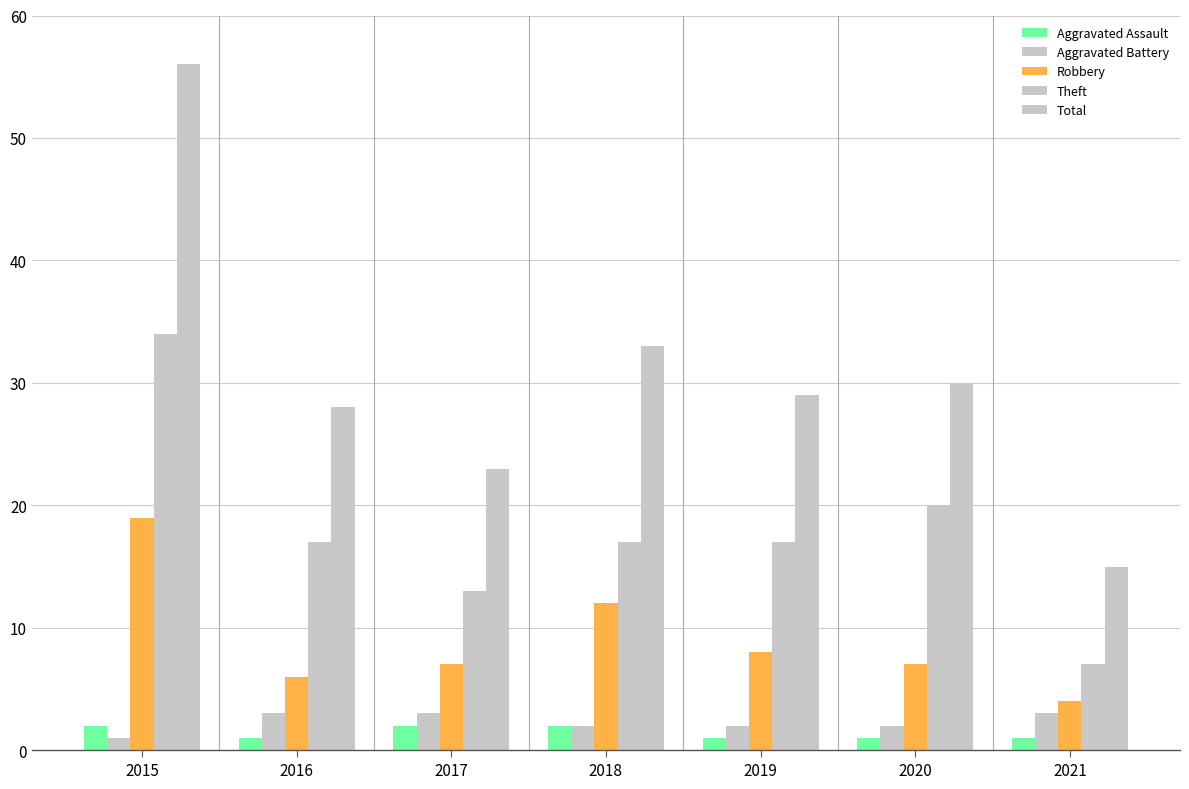

What is the sum of the Robbery values at 2020 and 2015?

26